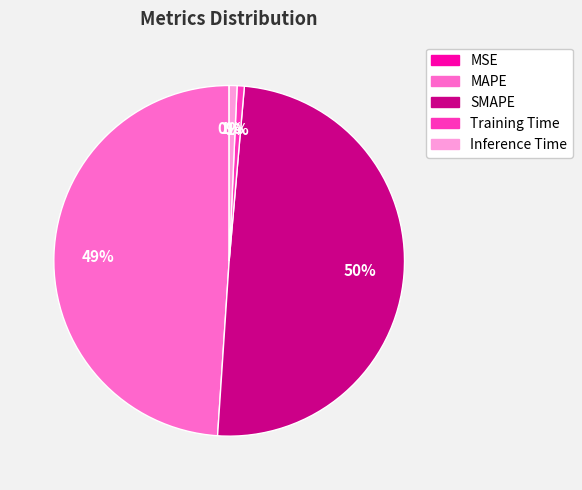

Do MAPE and SMAPE together represent more than half of the pie?

Yes